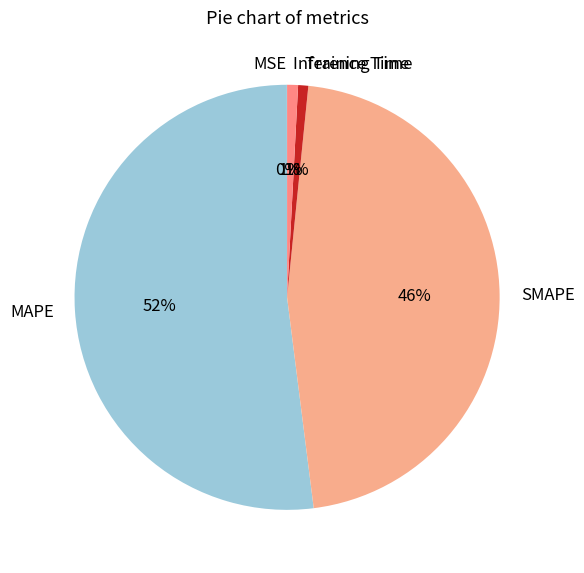

To the nearest percent, what is the combined percentage of Training Time and MAPE?

53%